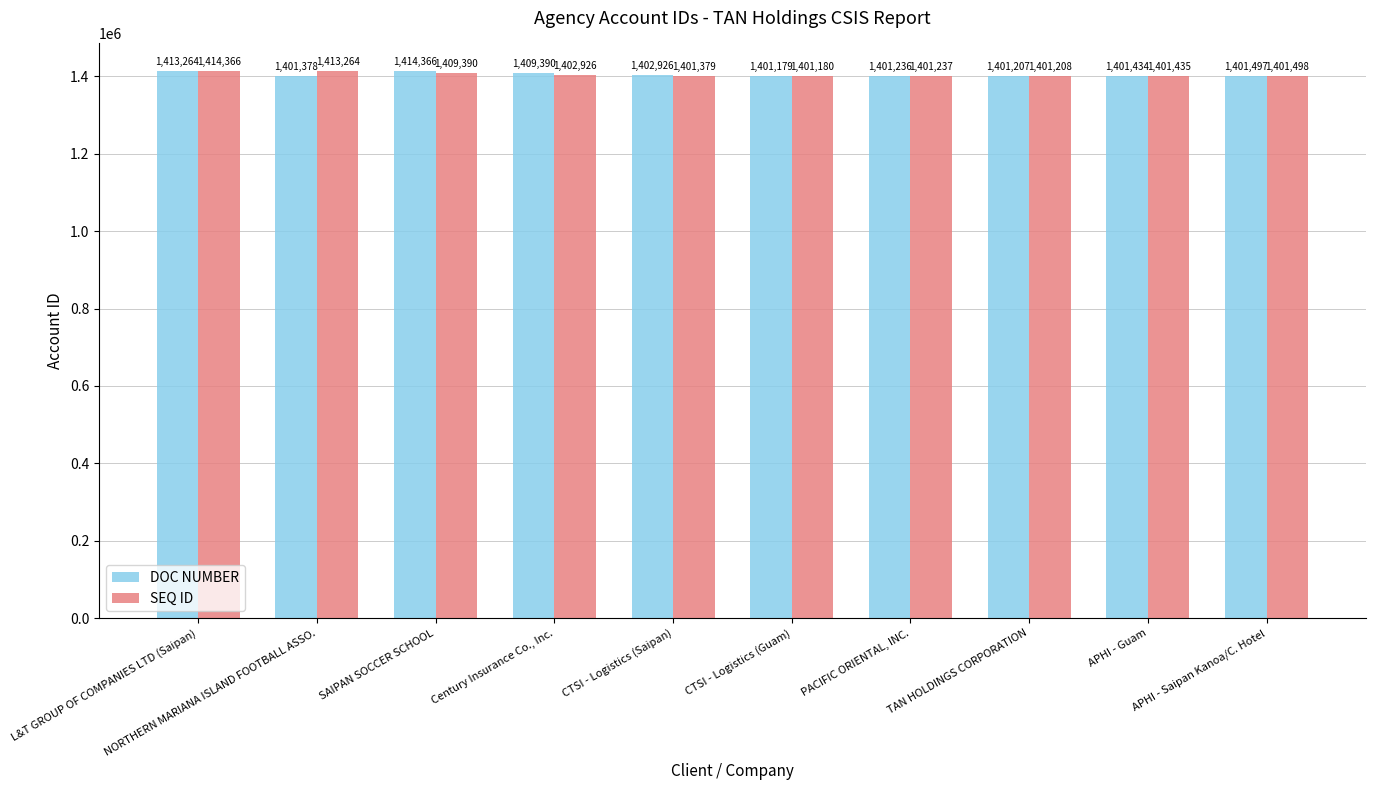

Reading left to right, extract all data points from this chart.

DOC NUMBER: L&T GROUP OF COMPANIES LTD (Saipan)=1413264	NORTHERN MARIANA ISLAND FOOTBALL ASSO.=1401378	SAIPAN SOCCER SCHOOL=1414366	Century Insurance Co., Inc.=1409390	CTSI - Logistics (Saipan)=1402926	CTSI - Logistics (Guam)=1401179	PACIFIC ORIENTAL, INC.=1401236	TAN HOLDINGS CORPORATION=1401207	APHI - Guam=1401434	APHI - Saipan Kanoa/C. Hotel=1401497
SEQ ID: L&T GROUP OF COMPANIES LTD (Saipan)=1414366	NORTHERN MARIANA ISLAND FOOTBALL ASSO.=1413264	SAIPAN SOCCER SCHOOL=1409390	Century Insurance Co., Inc.=1402926	CTSI - Logistics (Saipan)=1401379	CTSI - Logistics (Guam)=1401180	PACIFIC ORIENTAL, INC.=1401237	TAN HOLDINGS CORPORATION=1401208	APHI - Guam=1401435	APHI - Saipan Kanoa/C. Hotel=1401498